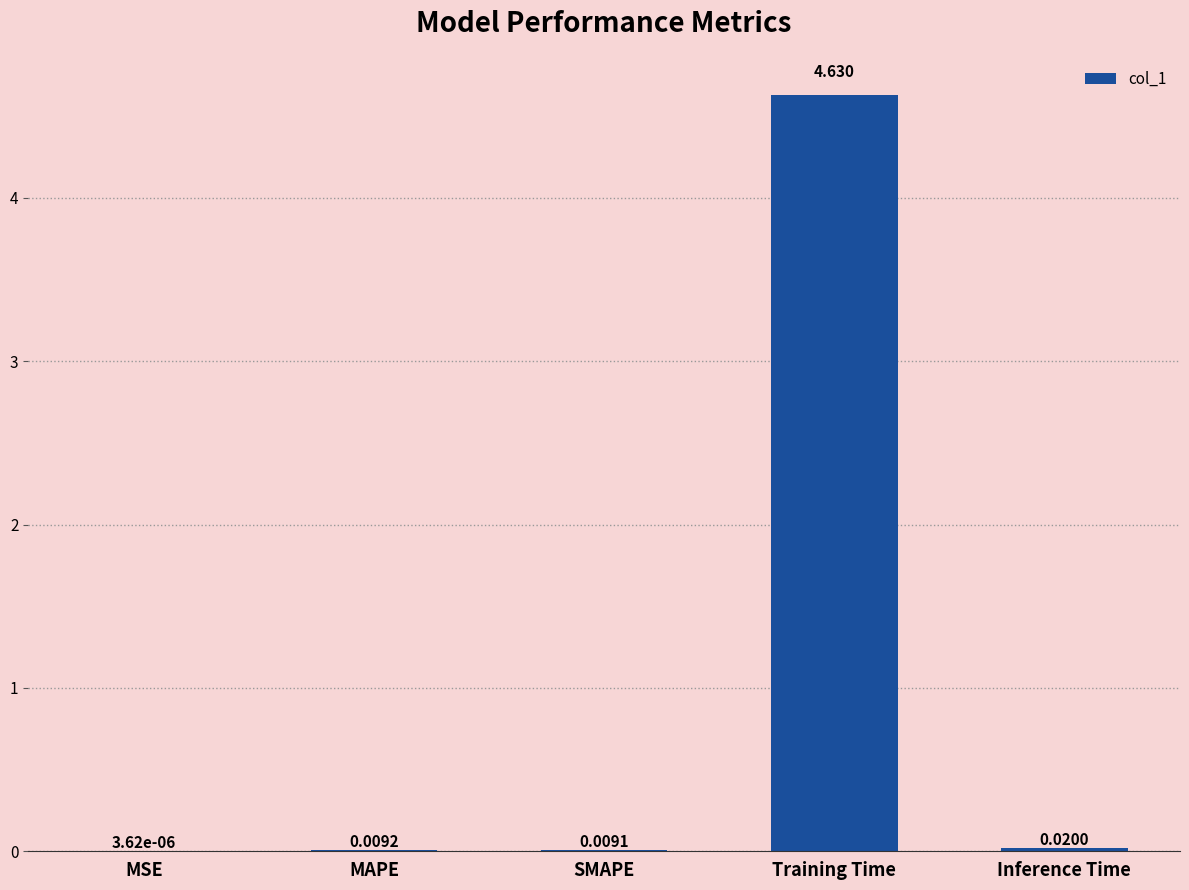

Which has a higher value, Inference Time or SMAPE?

Inference Time